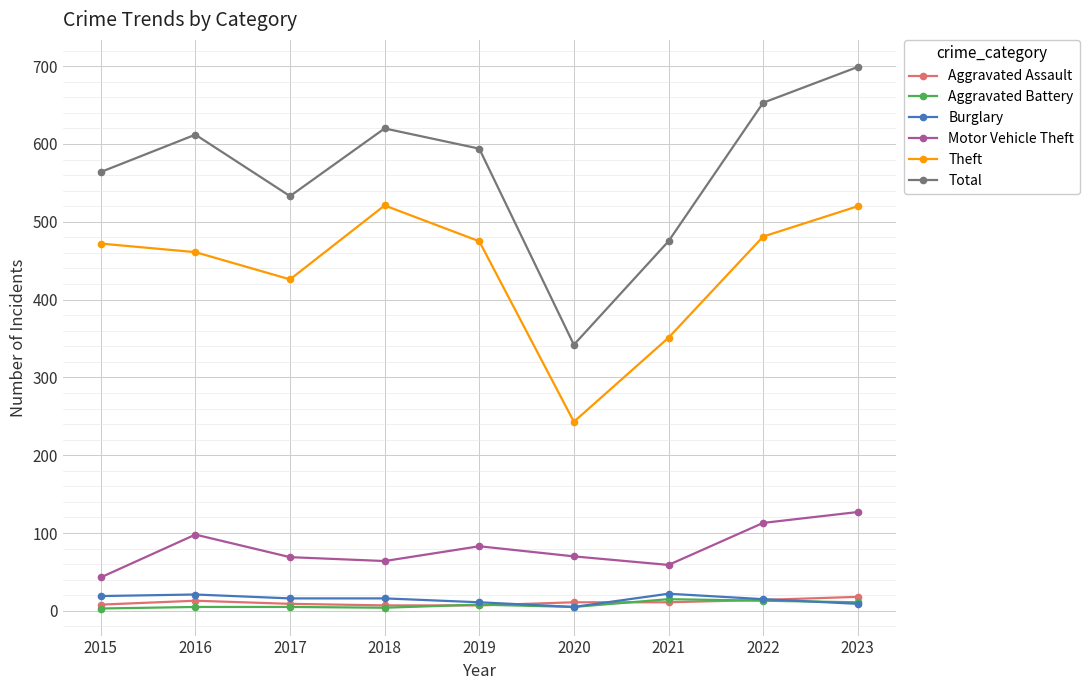

True or false: Total and Aggravated Battery intersect in this chart.

False